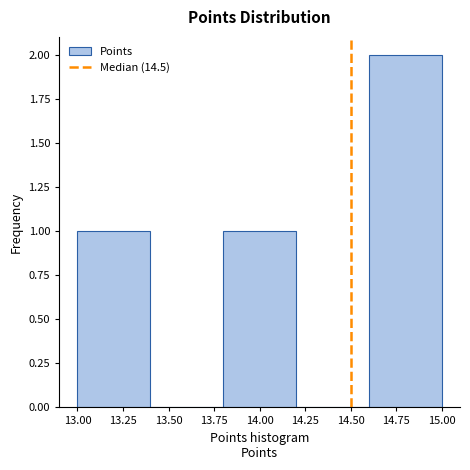

Reading left to right, list every bar in this chart as the range it spans on the x-axis followed by its height. The values are not printed on the chart, so give them approximately, as read against the axis.

13.0 to 13.4: 1
13.4 to 13.8: 0
13.8 to 14.2: 1
14.2 to 14.6: 0
14.6 to 15.0: 2